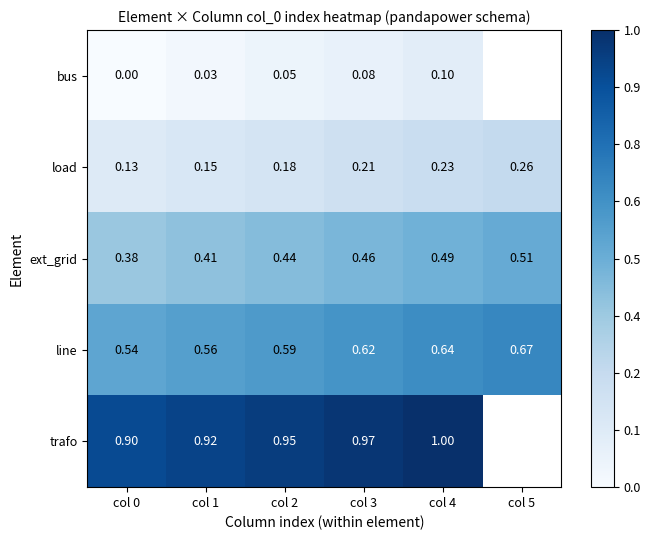

Is the value of line at col 1 greater than the value of load at col 4?

Yes